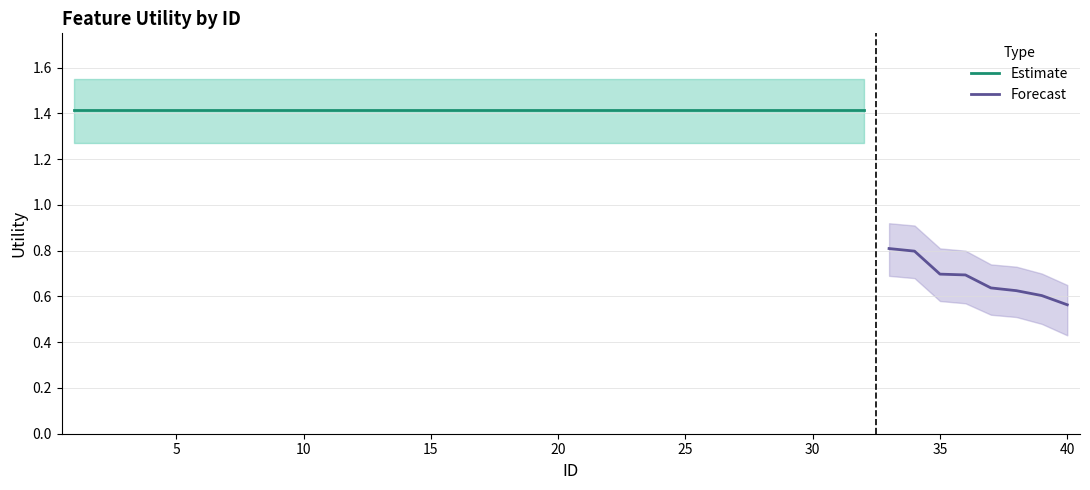

Which has a higher value, 10 or 3?

10